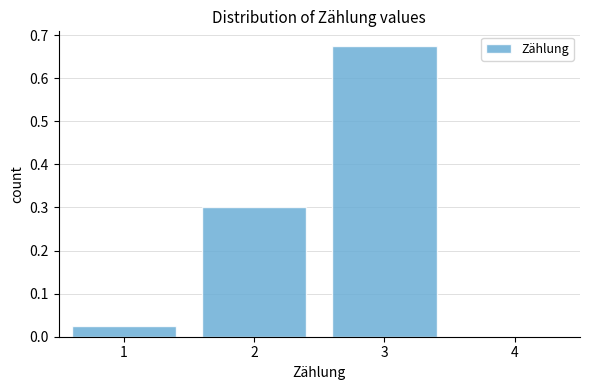

What is the height of the bar covering 0.5 to 1.5 on the x-axis? The values are not printed on the chart, so give them approximately, as read against the axis.

0.03